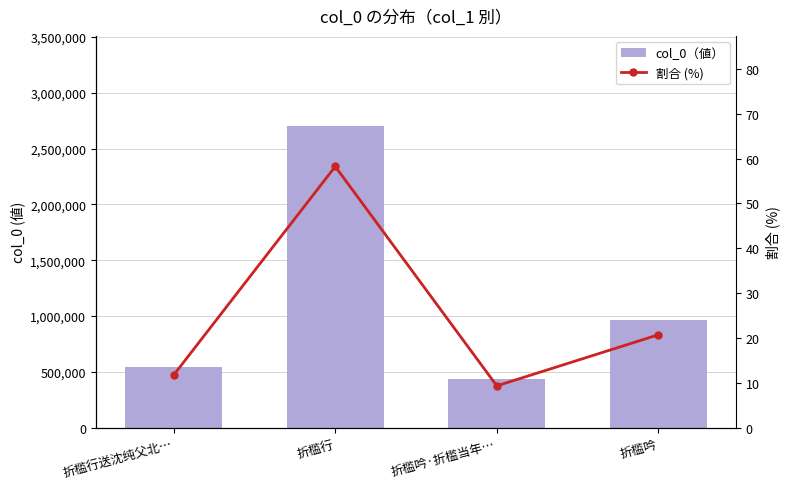

Count the number of categories in the chart.

4